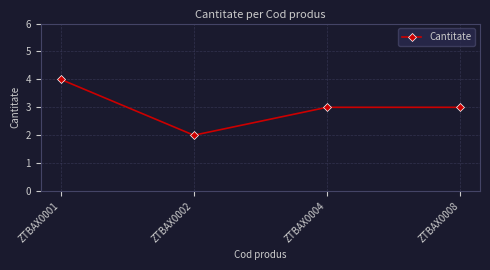

What is the smallest value displayed?

2